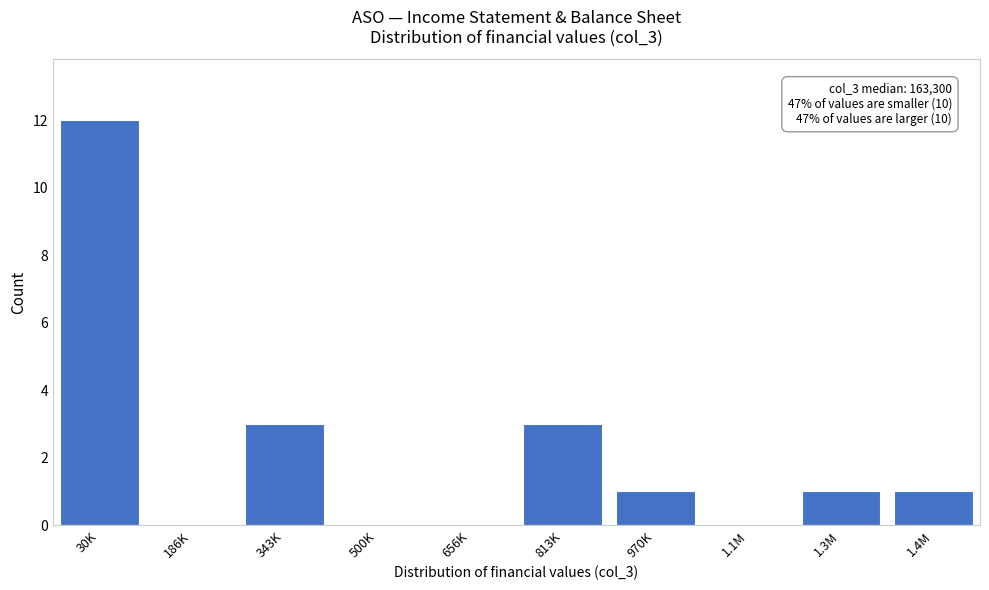

Reading left to right, what are all the values shown in this chart?

30K=12	186K=0	343K=3	500K=0	656K=0	813K=3	970K=1	1.1M=0	1.3M=1	1.4M=1